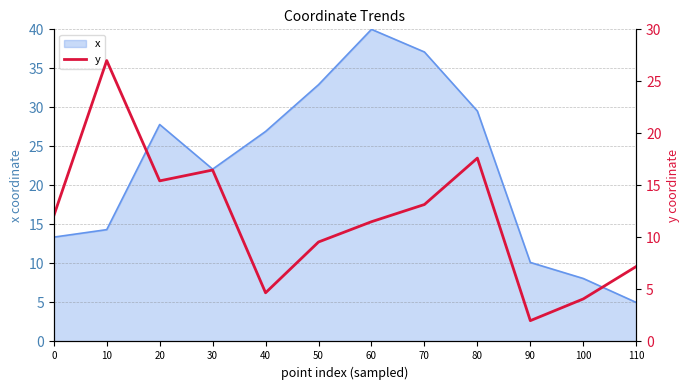

What is the sum of all values?

140.8